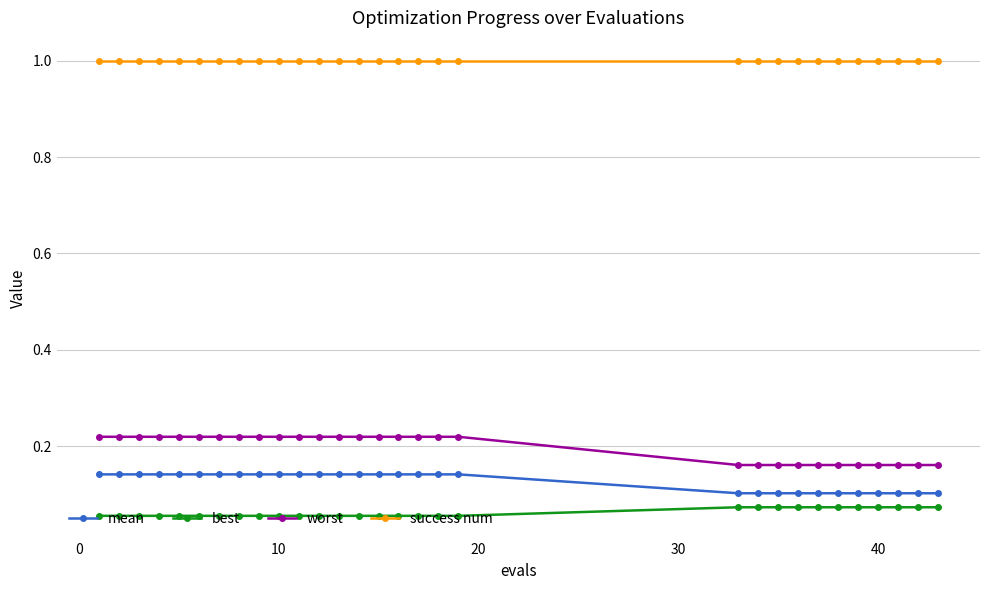

Is this an area chart (filled region under the line)?

No